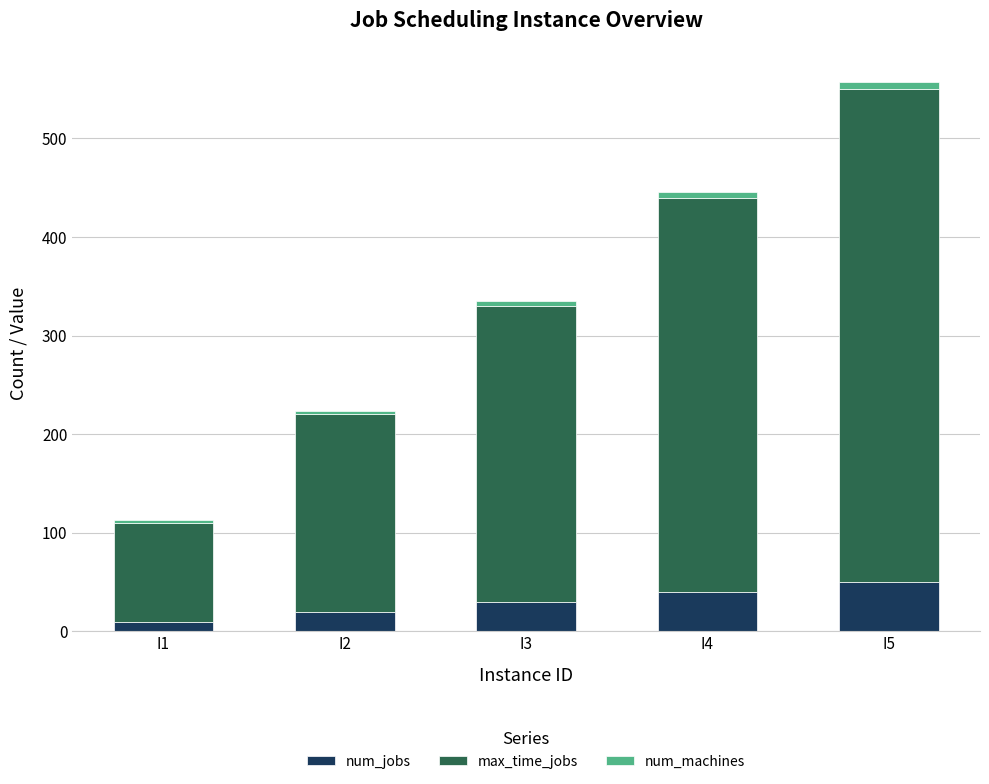

What is the value of the num_jobs bar at the 2nd from the left?

20